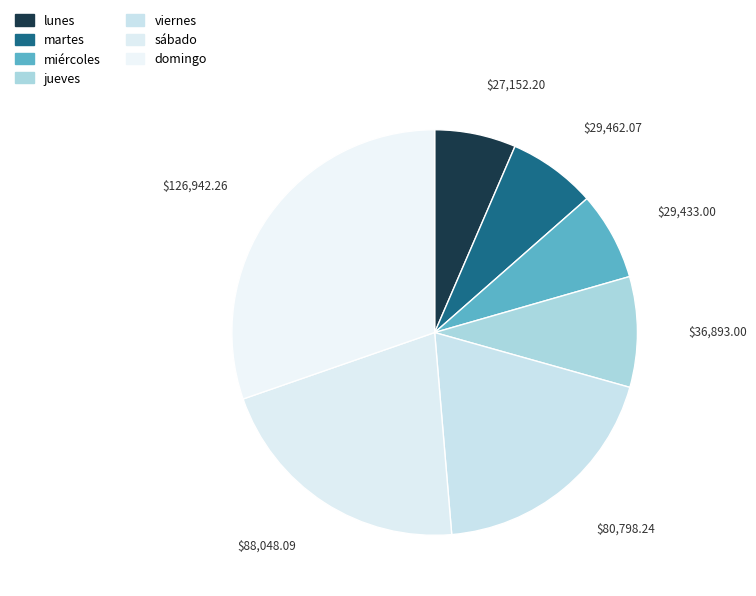

What percentage is the lunes slice, to the nearest percent?

6%